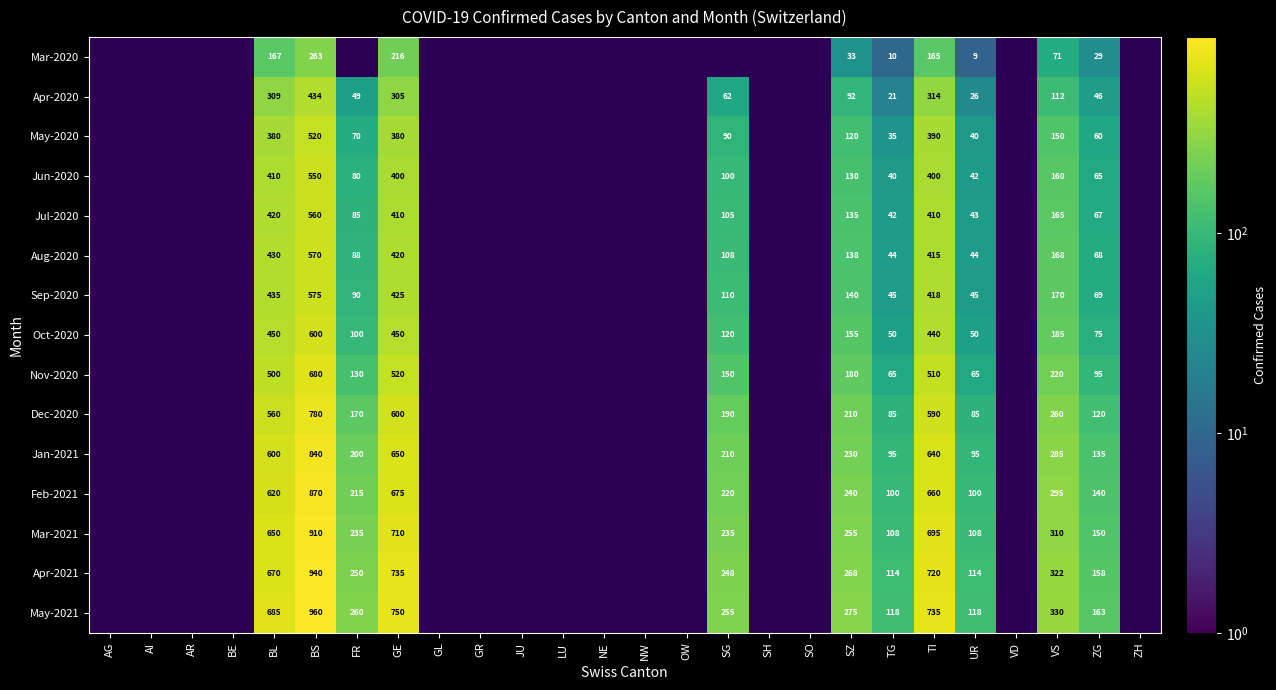

How many distinct data groups are displayed?

15